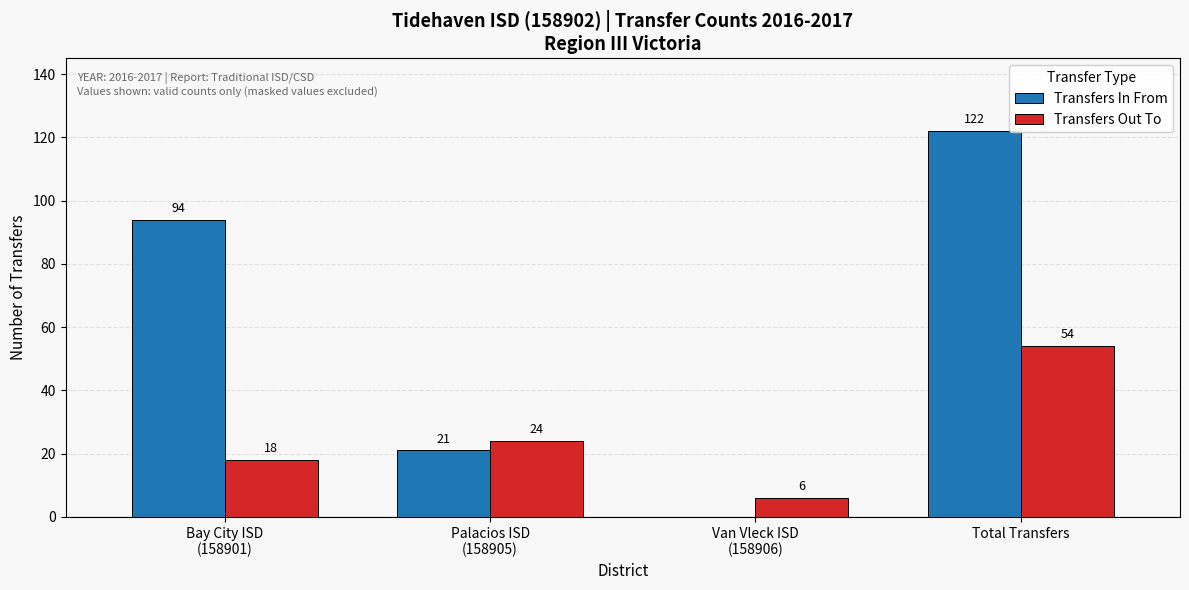

What is the greatest value displayed?

122